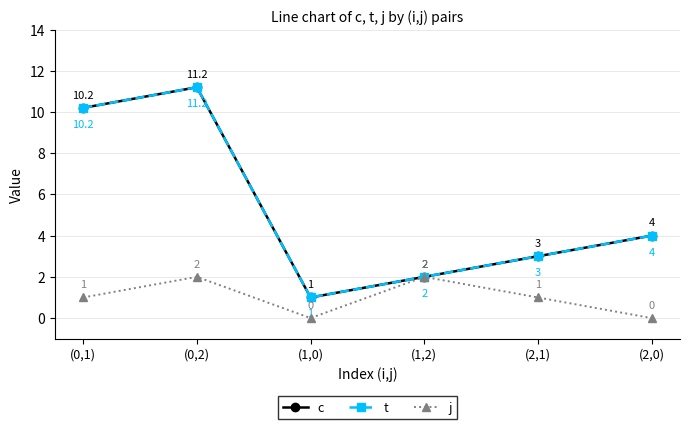

True or false: t and j cross at least once.

False